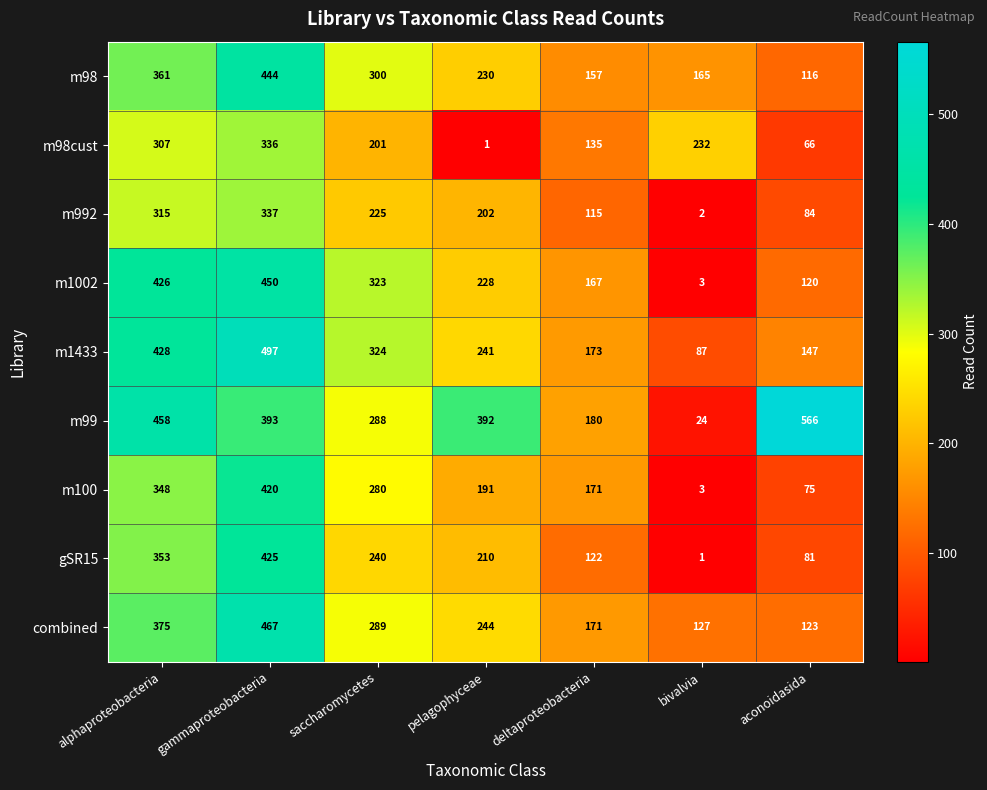

Between gammaproteobacteria and saccharomycetes, which series saw the biggest shift?

gSR15